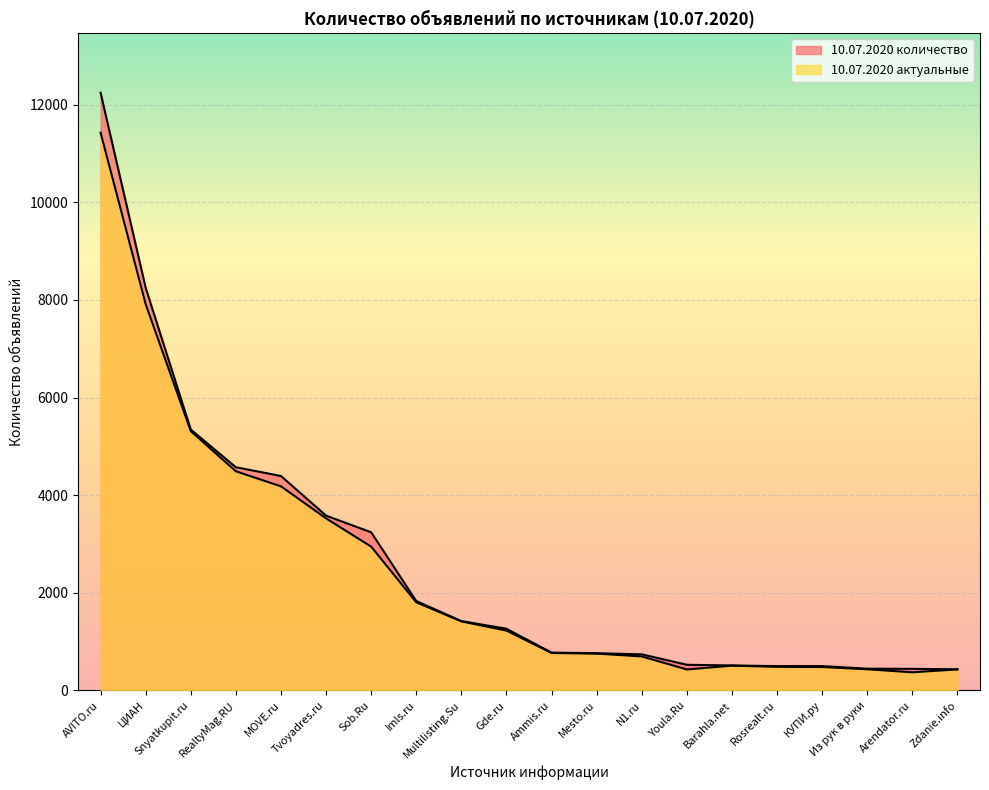

What is the spread (max minus min) of values at AVITO.ru?

817